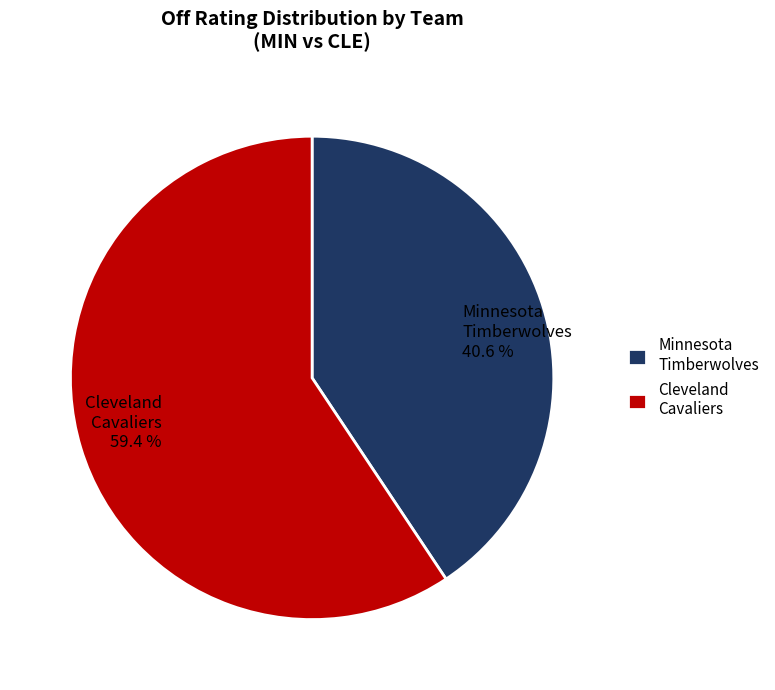

Which category has the biggest portion of the pie?

Cleveland Cavaliers